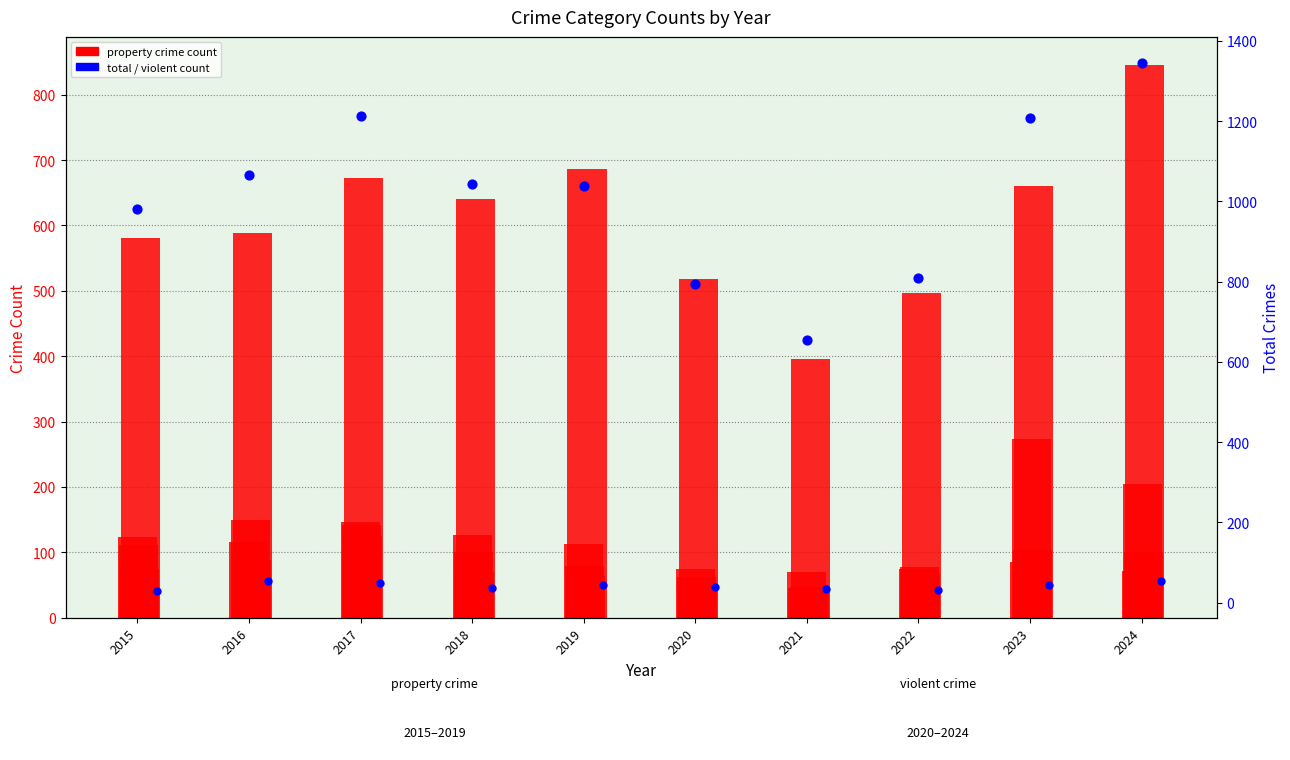

Which series contains the highest Y value?

Total